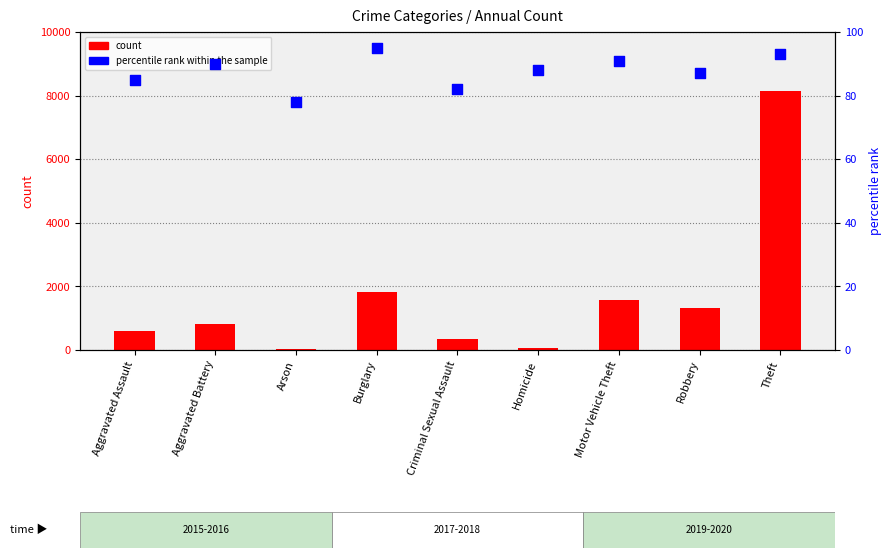

Which series contains the lowest Y value?

count